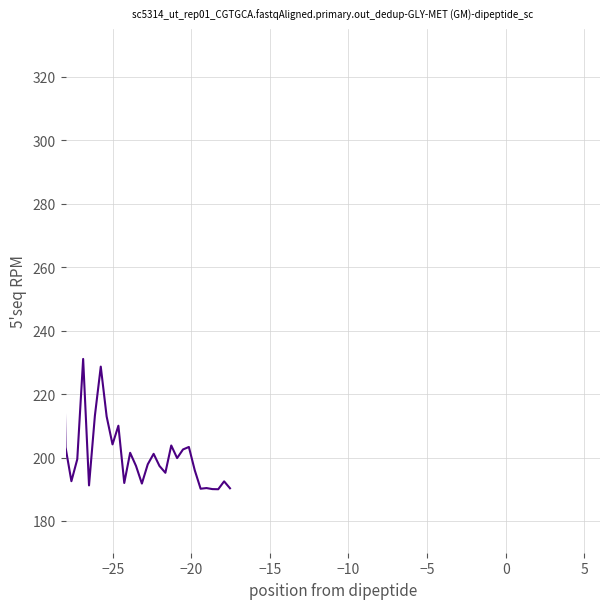

What is the difference between the maximum and minimum values?

125.0